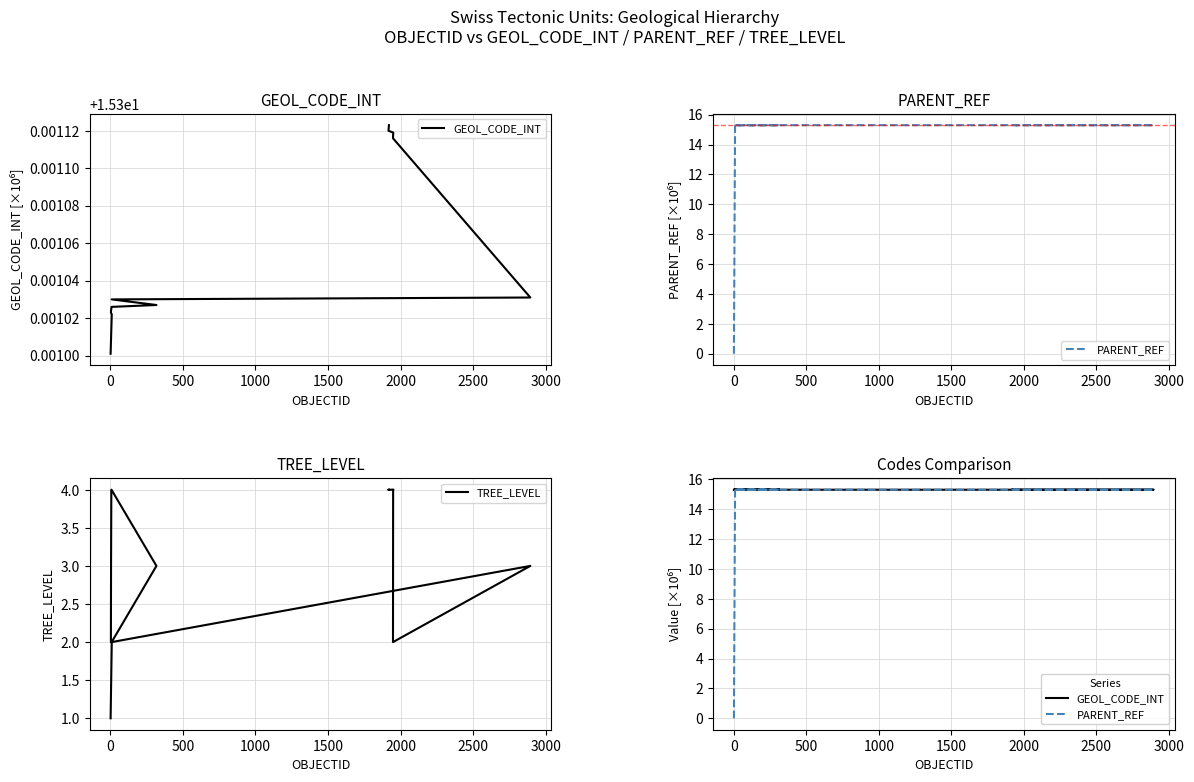

How many TREE_LEVEL values are between 2 and 4?

15